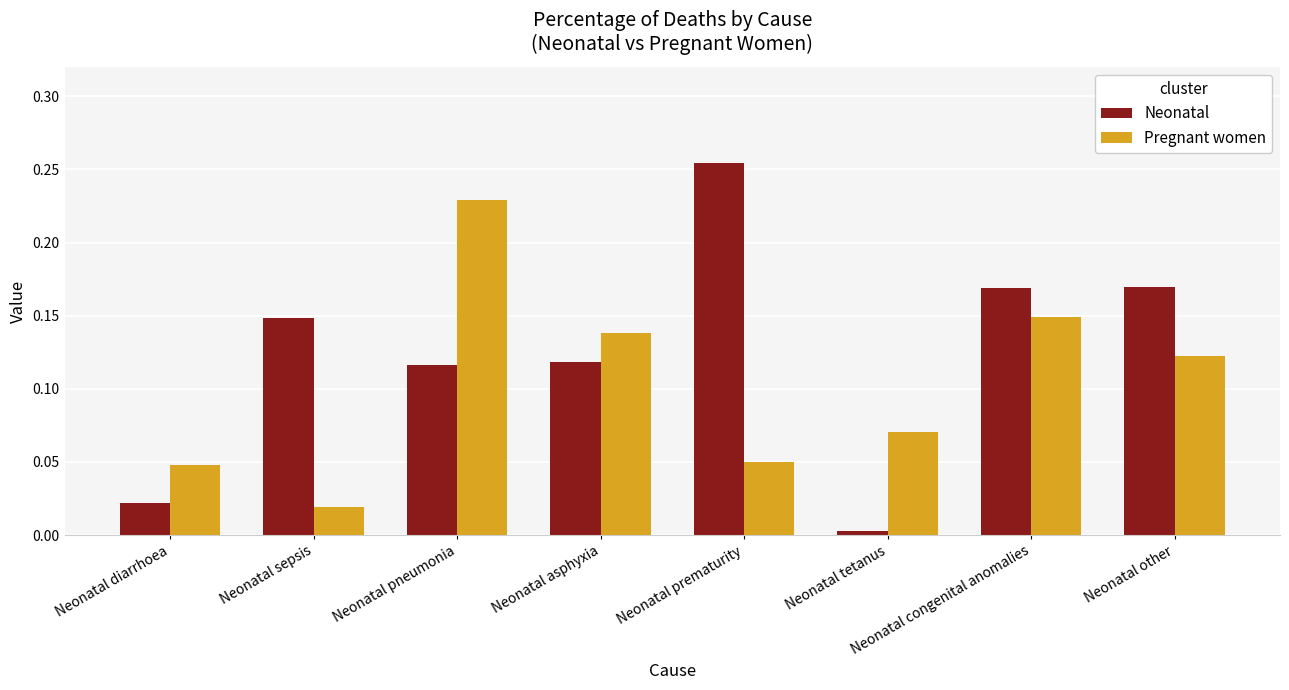

At how many categories does at least one series exceed 0?

8